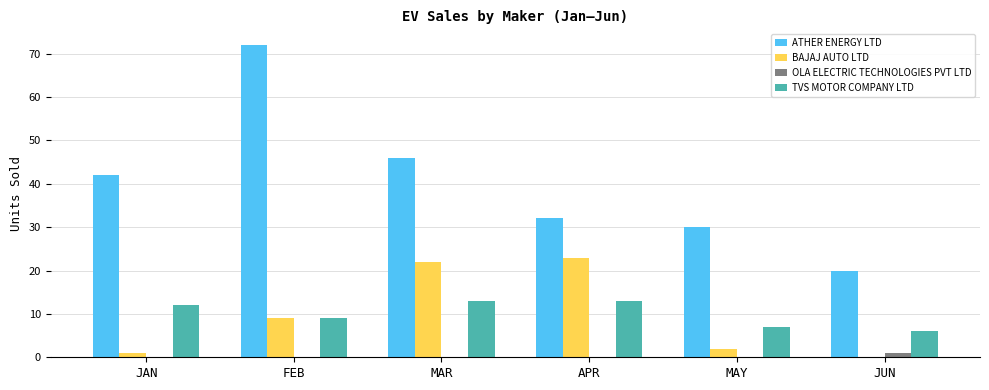

Which label corresponds to the largest value in the chart?

FEB